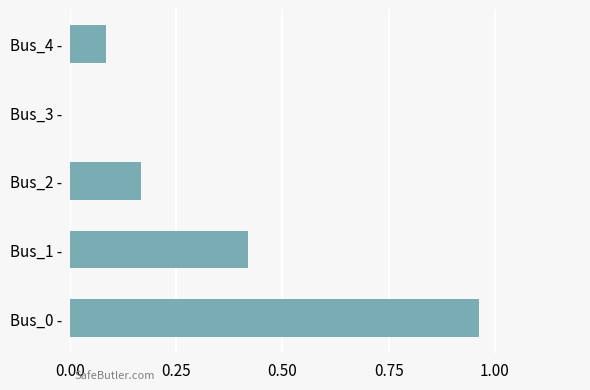

How many data points are above 0?

4